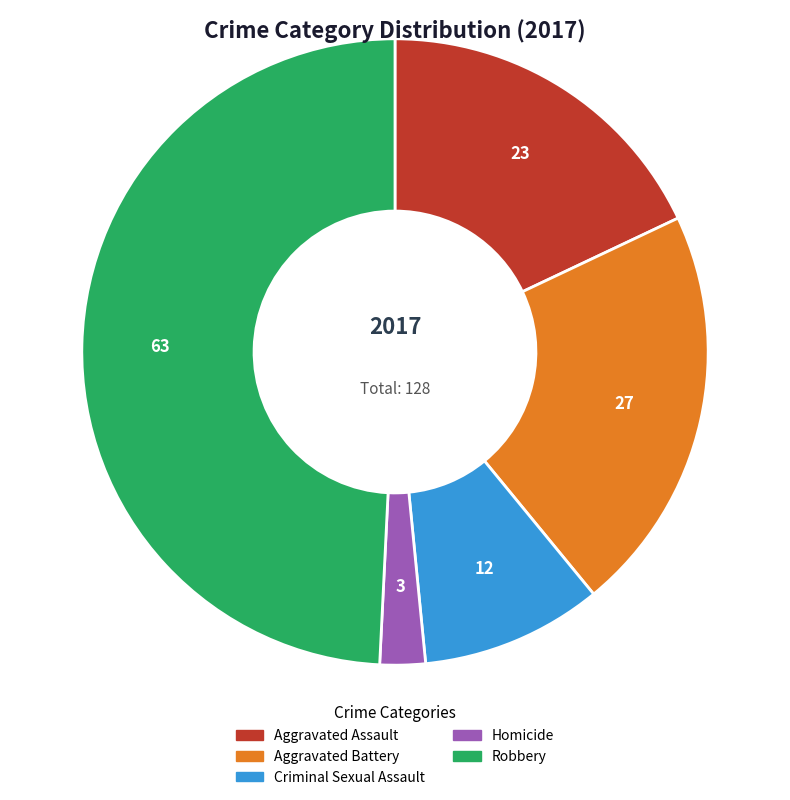

Does Criminal Sexual Assault account for over 50% of the chart?

No